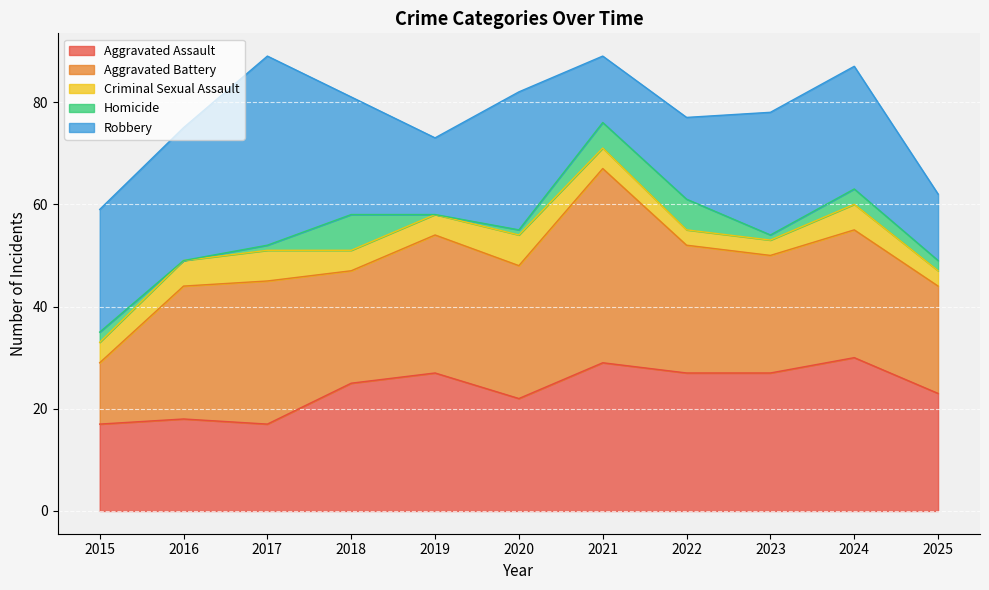

What is the sum of the Aggravated Battery values at 2020 and 2021?

64